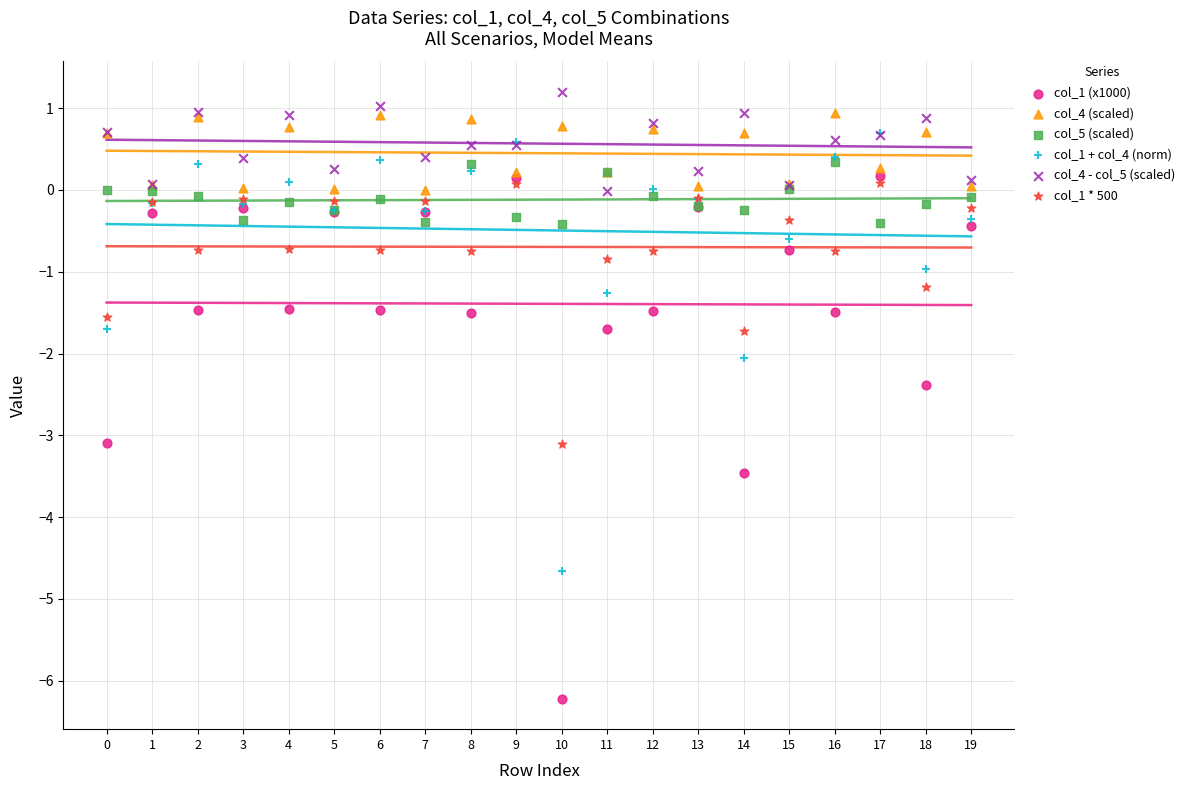

What are all the series names shown in the legend?

col_1 (x1000), col_4 (scaled), col_5 (scaled), col_1 + col_4 (norm), col_4 - col_5 (scaled), col_1 * 500